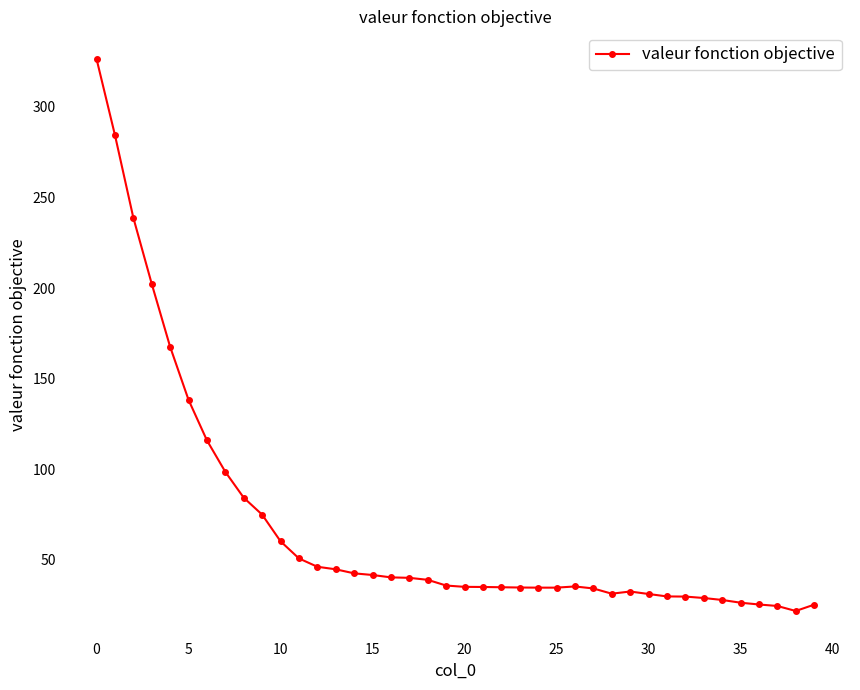

How many values exceed 35?

23